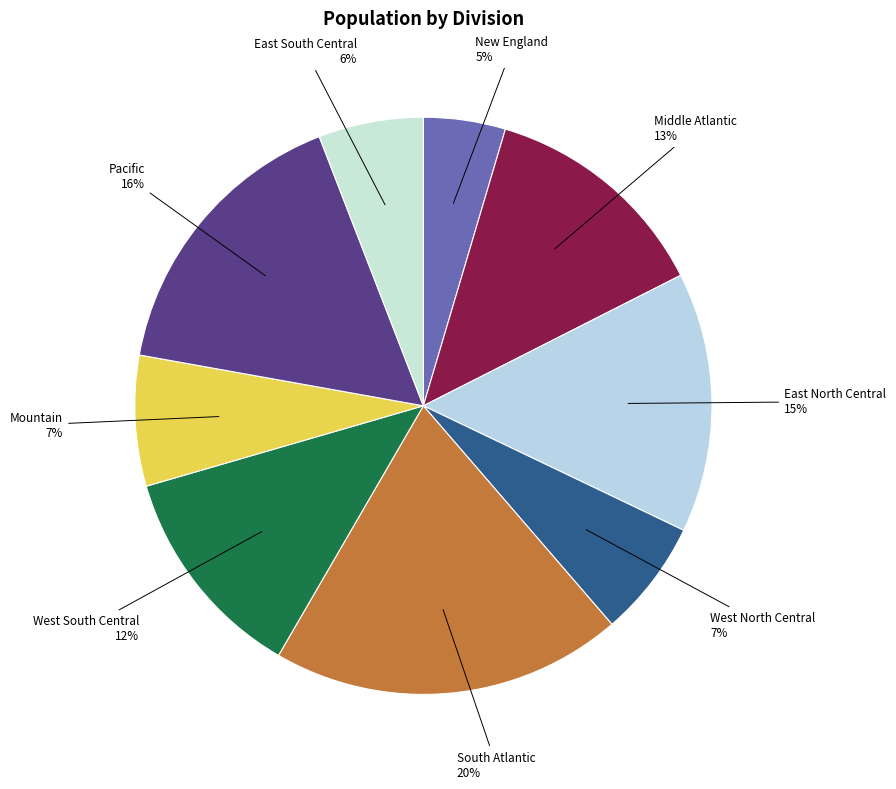

To the nearest percent, what percentage of the pie is Mountain?

7%